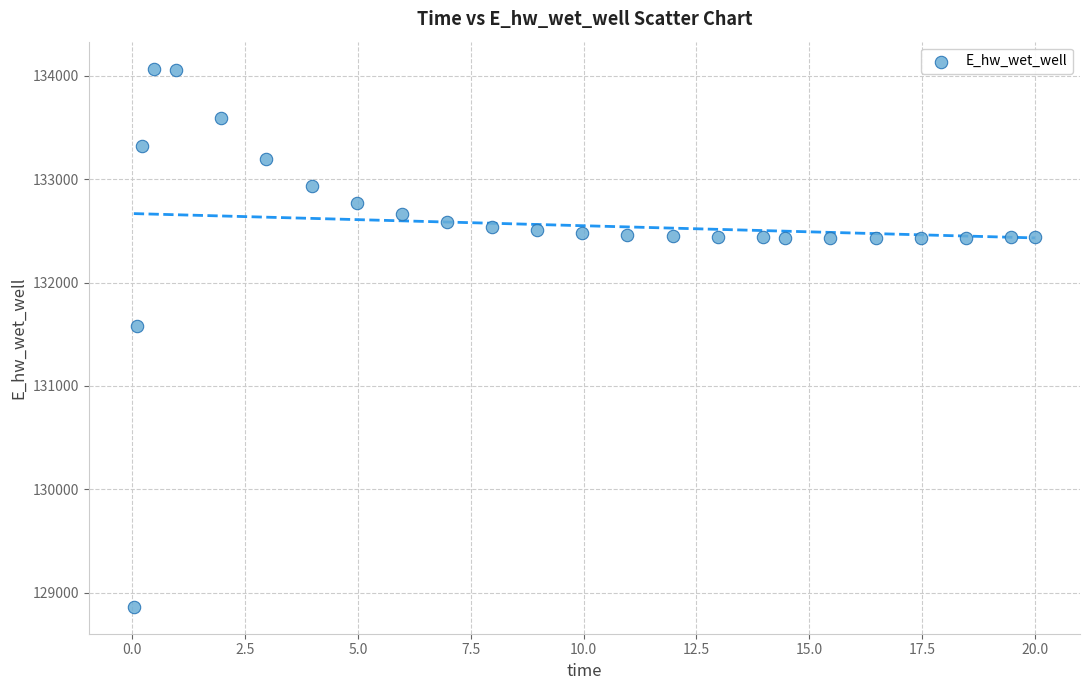

What is the range of Y values (max minus min)?

5207.7